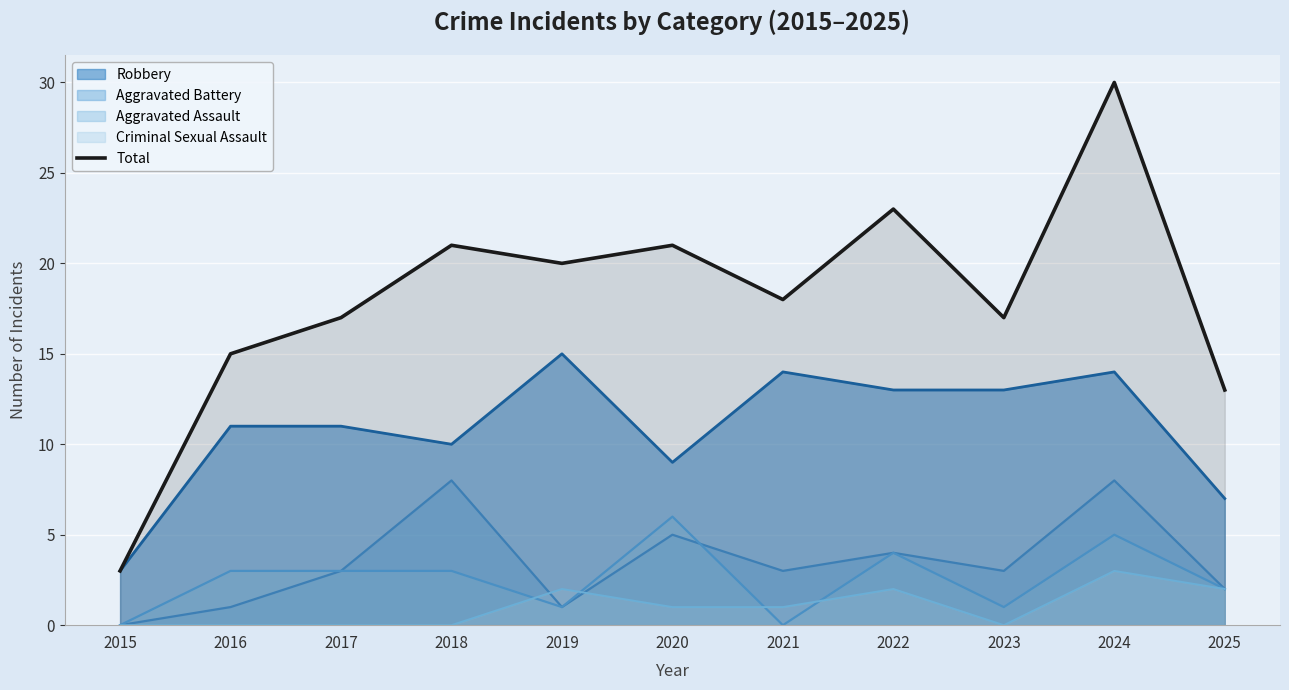

What is the value of the 10th point from the left?

30